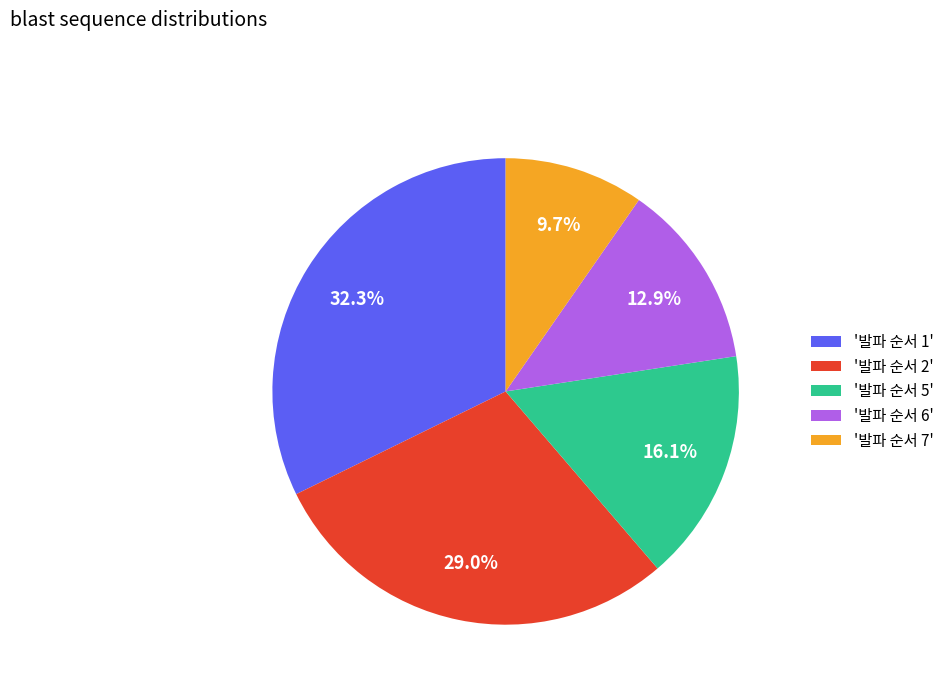

What is the total percentage of '발파 순서 2' and '발파 순서 6'?

41.9%